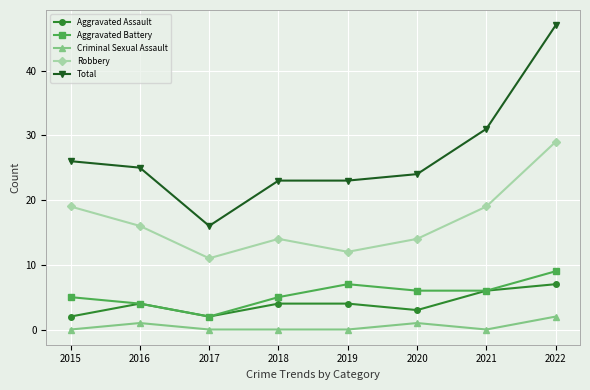

True or false: Aggravated Assault and Robbery intersect in this chart.

False